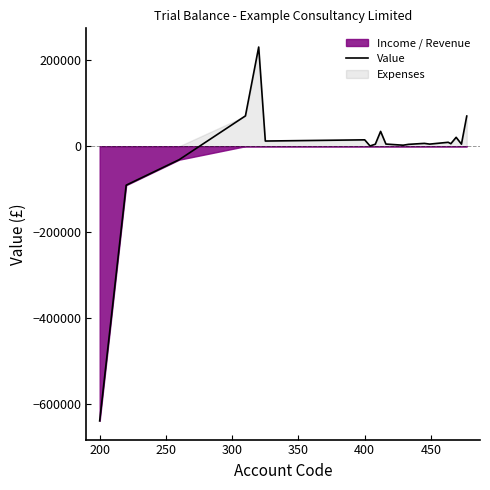

What is the maximum value for Value?

230621.5